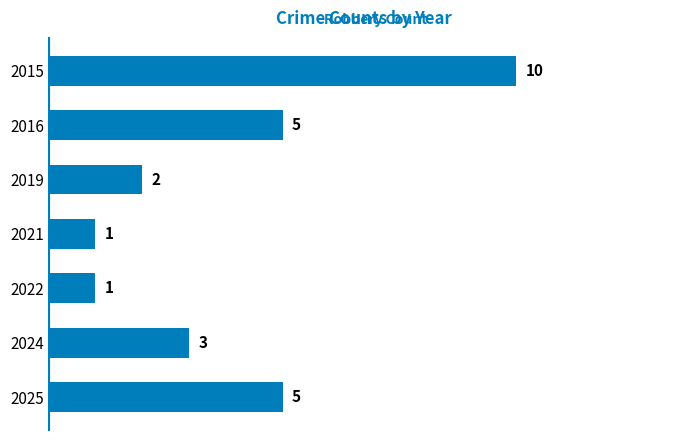

What is the sum of all values?

27